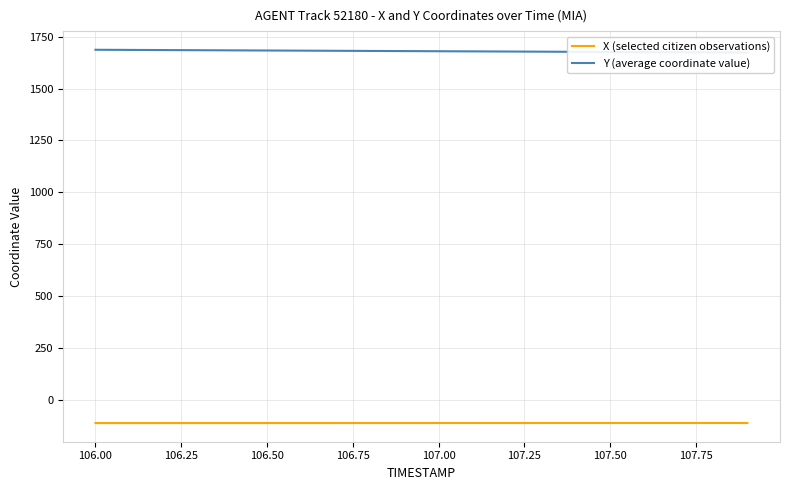

What is the label of the 18th point from the right?

106.25